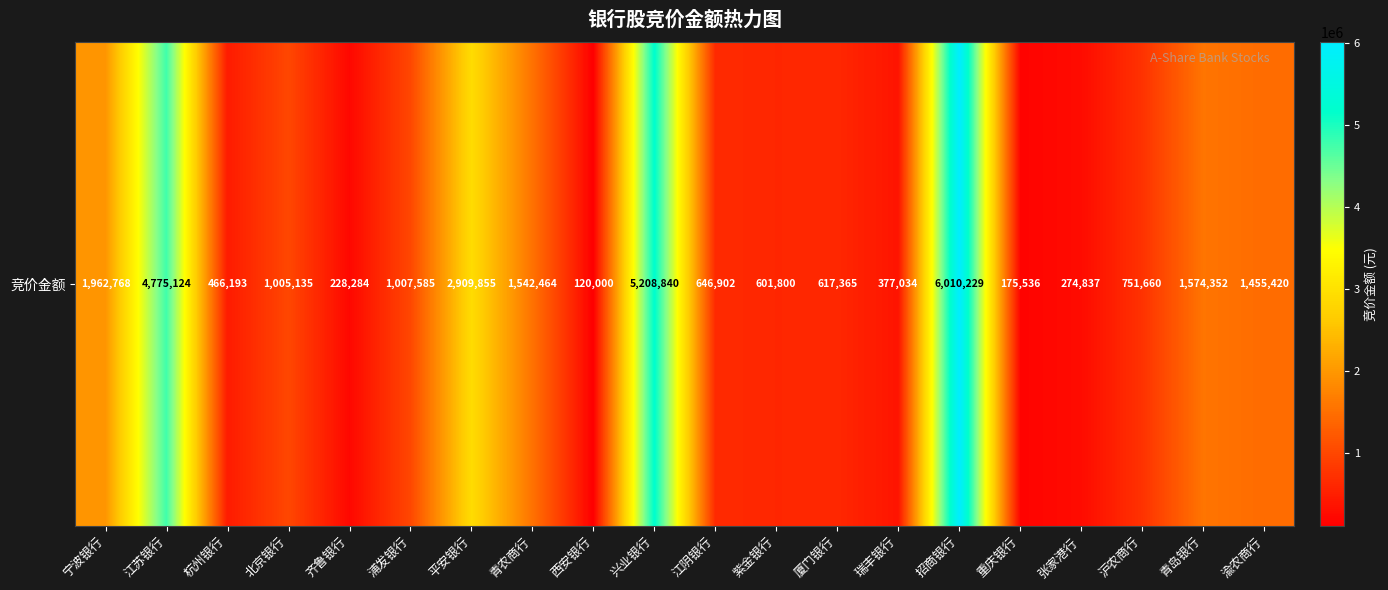

Reading left to right, list all the values displayed in this chart.

1962768	4775124	466193	1005135	228284	1007585	2909855	1542464	120000	5208840	646902	601800	617365	377034	6010229	175536	274837	751660	1574352	1455420